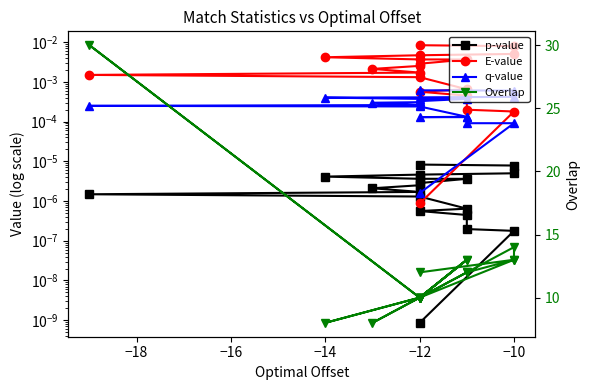

Which series has the largest total across all categories?

Overlap